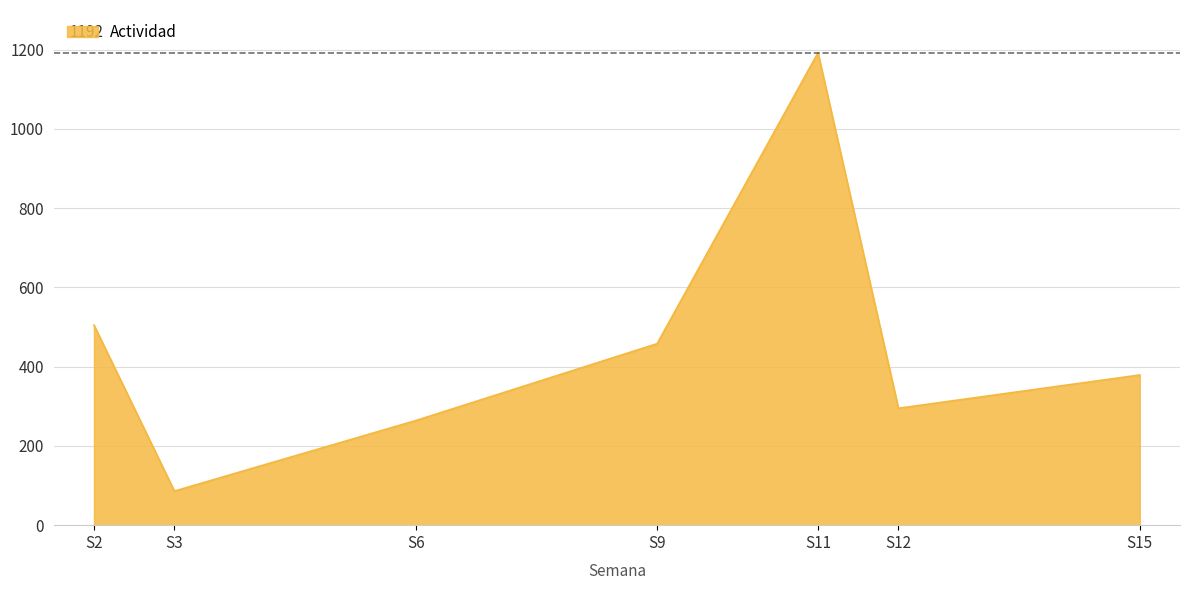

What is the difference between the maximum and second lowest values?

928